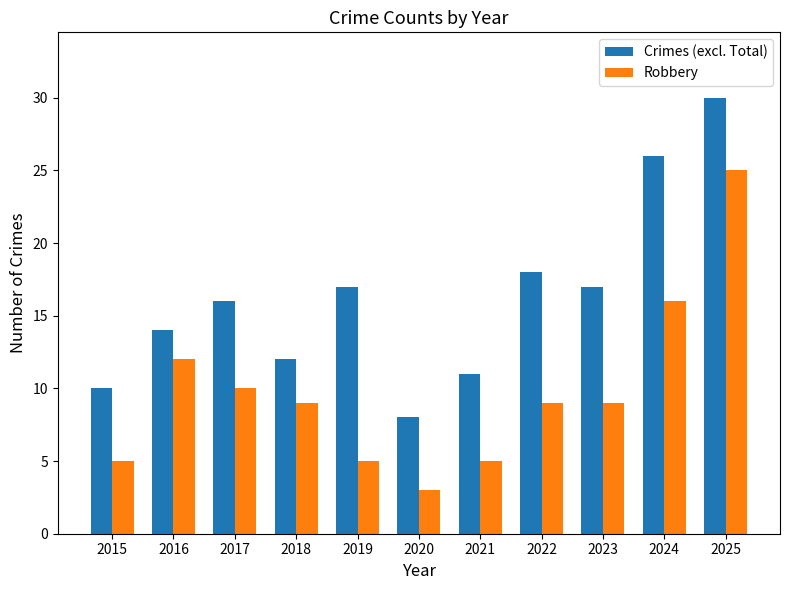

Are the bars horizontal?

No